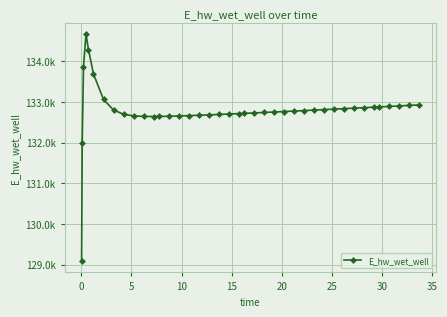

Is this an area chart (filled region under the line)?

No